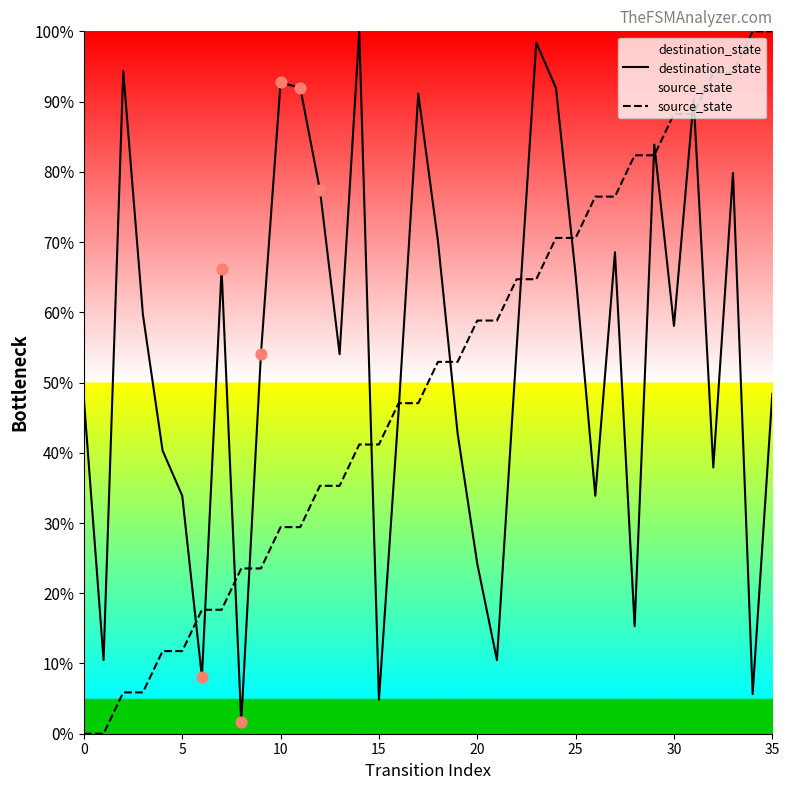

Which series has the widest spread of Y values?

source_state